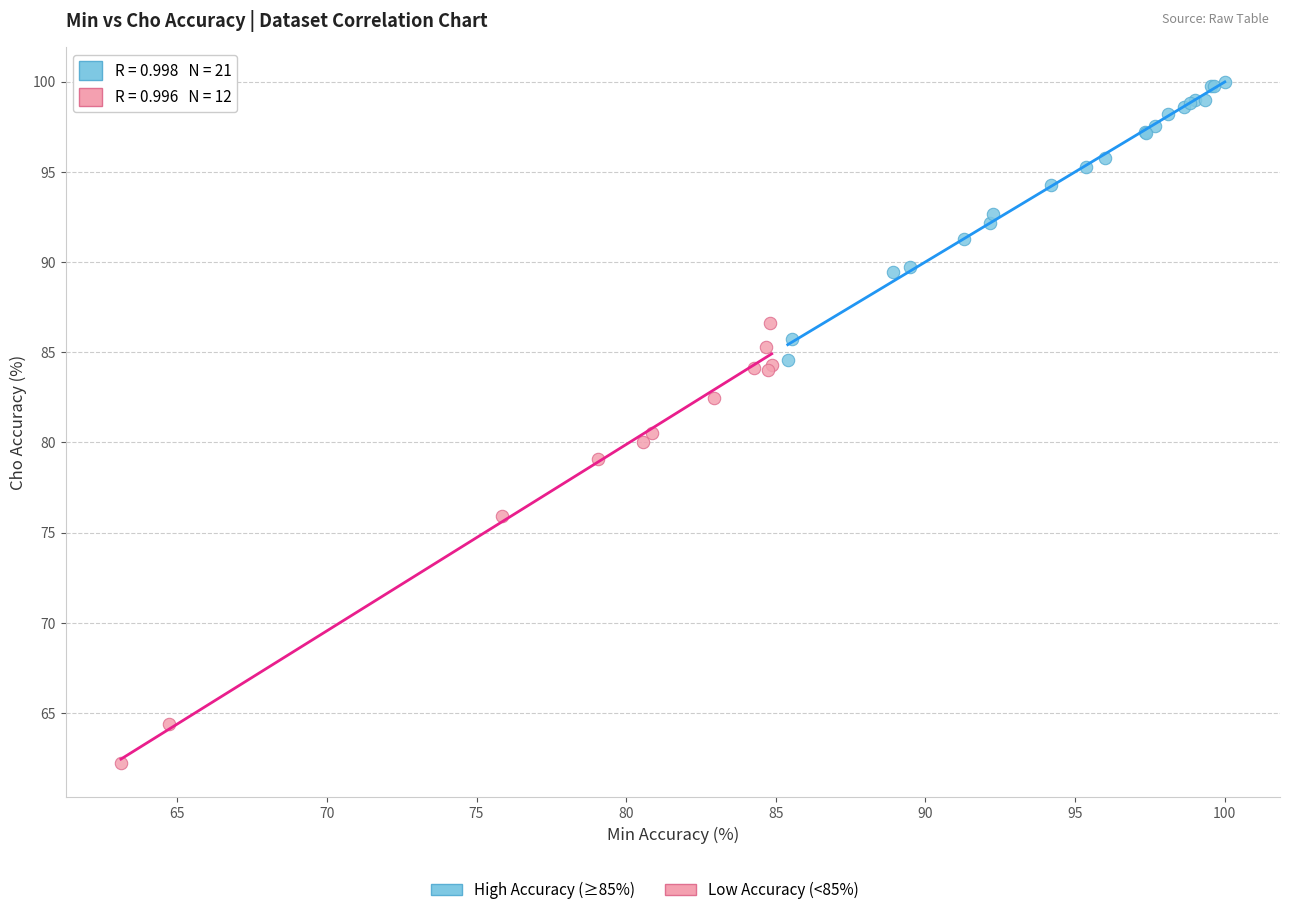

Which series contains the lowest Y value?

Low Accuracy (<85%)